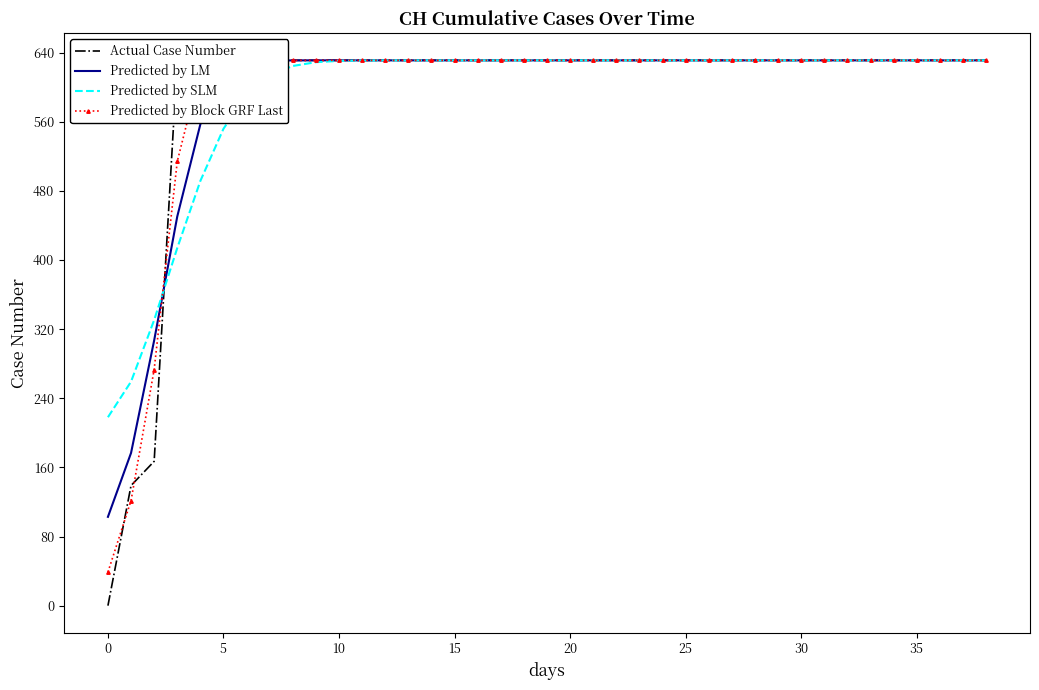

Reading left to right, transcribe all the data shown in this chart.

Actual Case Number: 0.0	139.0	167.0	631.0	631.0	631.0	631.0	631.0	631.0	631.0	631.0	631.0	631.0	631.0	631.0	631.0	631.0	631.0	631.0	631.0	631.0	631.0	631.0	631.0	631.0	631.0	631.0	631.0	631.0	631.0	631.0	631.0	631.0	631.0	631.0	631.0	631.0	631.0	631.0
Predicted by LM: 102.8	176.7	306.9	450.3	557.1	609.9	626.9	630.5	631.0	631.0	631.0	631.0	631.0	631.0	631.0	631.0	631.0	631.0	631.0	631.0	631.0	631.0	631.0	631.0	631.0	631.0	631.0	631.0	631.0	631.0	631.0	631.0	631.0	631.0	631.0	631.0	631.0	631.0	631.0
Predicted by SLM: 218.1	259.3	330.5	413.8	491.5	551.8	591.6	613.8	624.5	628.9	630.4	630.9	631.0	631.0	631.0	631.0	631.0	631.0	631.0	631.0	631.0	631.0	631.0	631.0	631.0	631.0	631.0	631.0	631.0	631.0	631.0	631.0	631.0	631.0	631.0	631.0	631.0	631.0	631.0
Predicted by Block GRF Last: 38.8	121.6	273.2	514.0	620.6	630.8	631.0	631.0	631.0	631.0	631.0	631.0	631.0	631.0	631.0	631.0	631.0	631.0	631.0	631.0	631.0	631.0	631.0	631.0	631.0	631.0	631.0	631.0	631.0	631.0	631.0	631.0	631.0	631.0	631.0	631.0	631.0	631.0	631.0